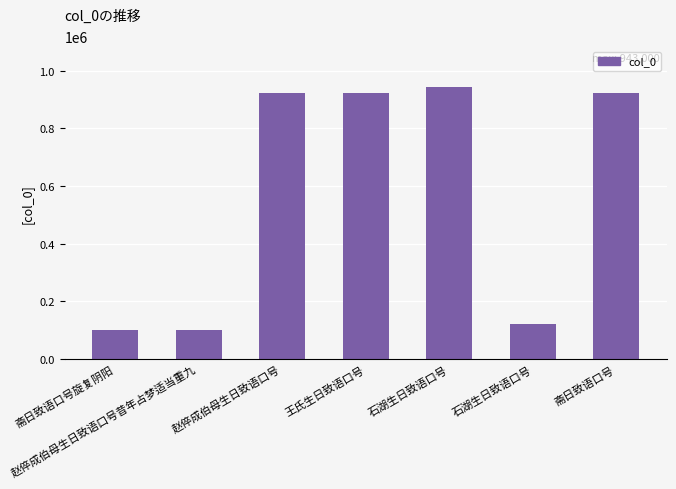

What is the average value?

575832